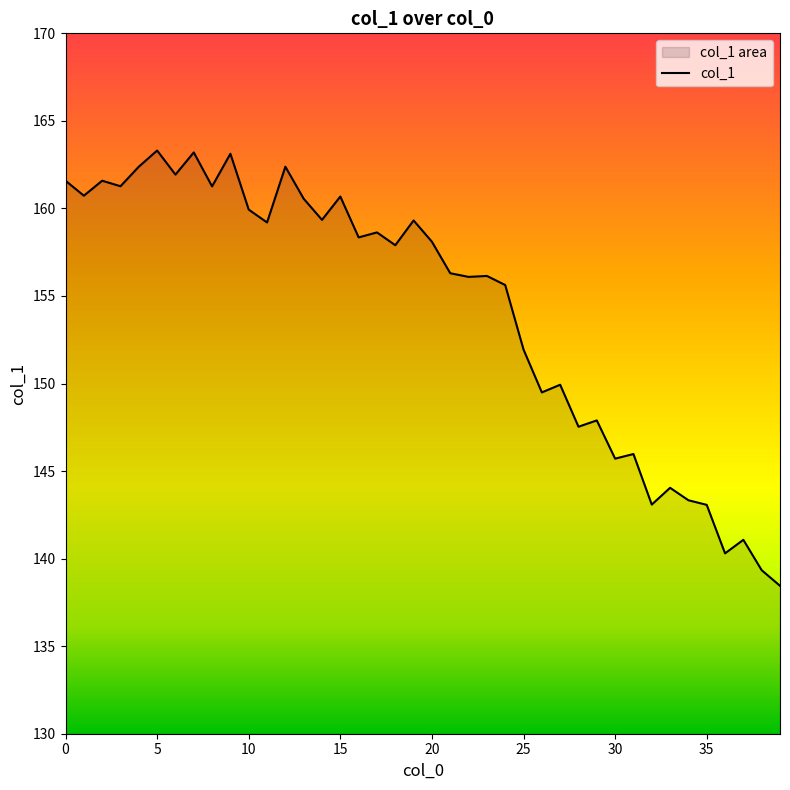

What is the smallest value displayed?

138.4